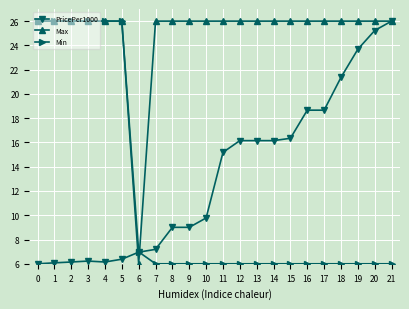

Is it true that Max equals 45.1 at 8?

False